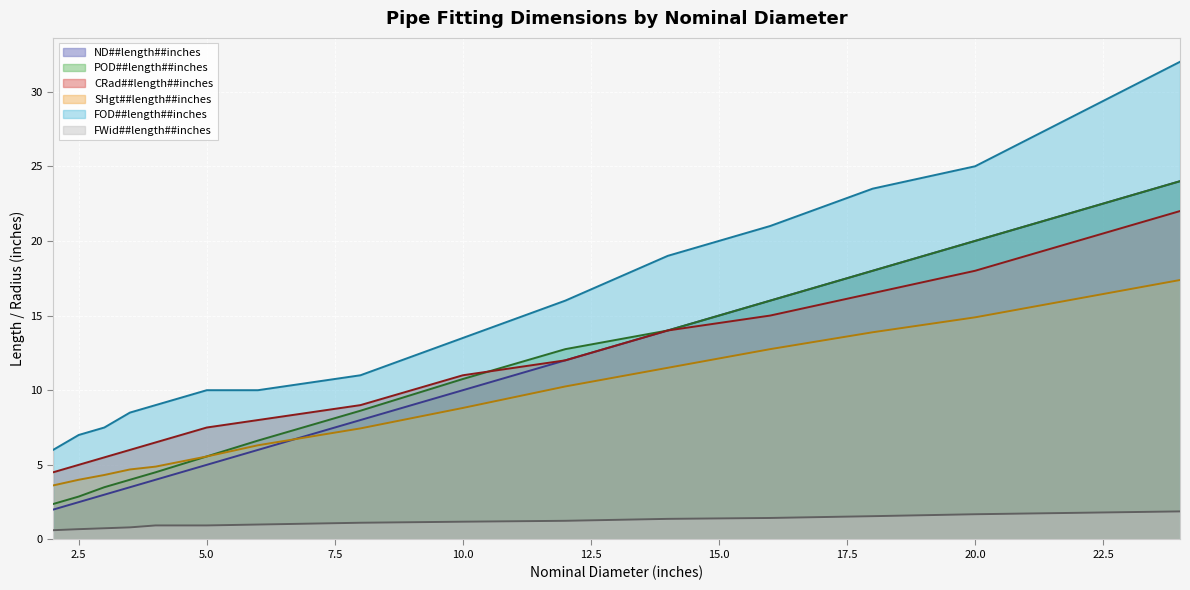

Reading left to right, what are all the values shown in this chart?

ND##length##inches: 2=2.0	2.5=2.5	3=3.0	3.5=3.5	4=4.0	5=5.0	6=6.0	8=8.0	10=10.0	12=12.0	14=14.0	16=16.0	18=18.0	20=20.0	24=24.0
POD##length##inches: 2=2.4	2.5=2.9	3=3.5	3.5=4.0	4=4.5	5=5.6	6=6.6	8=8.6	10=10.8	12=12.8	14=14.0	16=16.0	18=18.0	20=20.0	24=24.0
CRad##length##inches: 2=4.5	2.5=5.0	3=5.5	3.5=6.0	4=6.5	5=7.5	6=8.0	8=9.0	10=11.0	12=12.0	14=14.0	16=15.0	18=16.5	20=18.0	24=22.0
SHgt##length##inches: 2=3.6	2.5=4.0	3=4.3	3.5=4.7	4=4.9	5=5.6	6=6.3	8=7.4	10=8.8	12=10.2	14=11.5	16=12.8	18=13.9	20=14.9	24=17.4
FOD##length##inches: 2=6.0	2.5=7.0	3=7.5	3.5=8.5	4=9.0	5=10.0	6=10.0	8=11.0	10=13.5	12=16.0	14=19.0	16=21.0	18=23.5	20=25.0	24=32.0
FWid##length##inches: 2=0.6	2.5=0.7	3=0.8	3.5=0.8	4=0.9	5=0.9	6=1.0	8=1.1	10=1.2	12=1.2	14=1.4	16=1.4	18=1.6	20=1.7	24=1.9